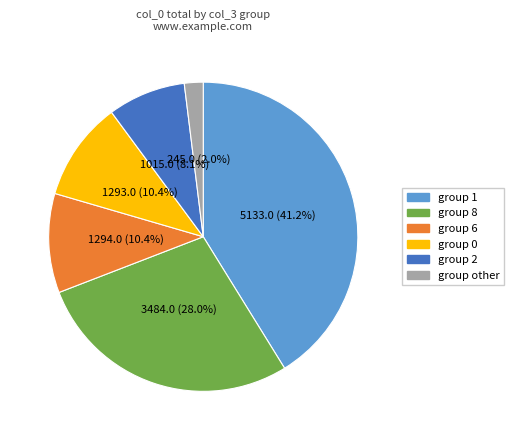

Is there any slice that represents more than half of the pie?

No